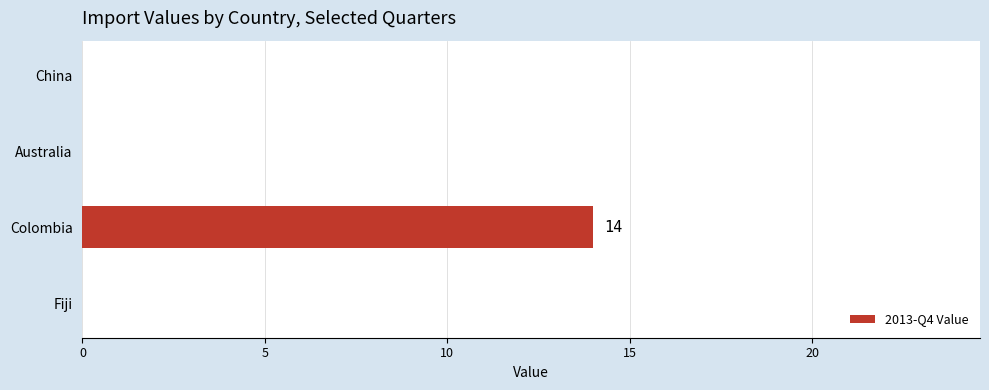

What is the average value?

4